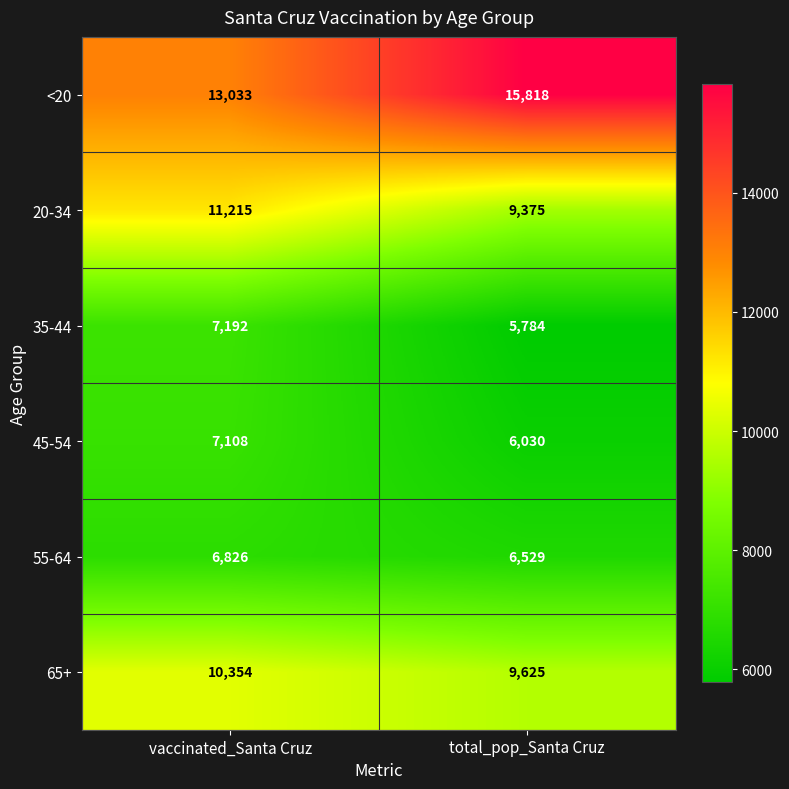

What is the maximum value shown in the chart?

15818